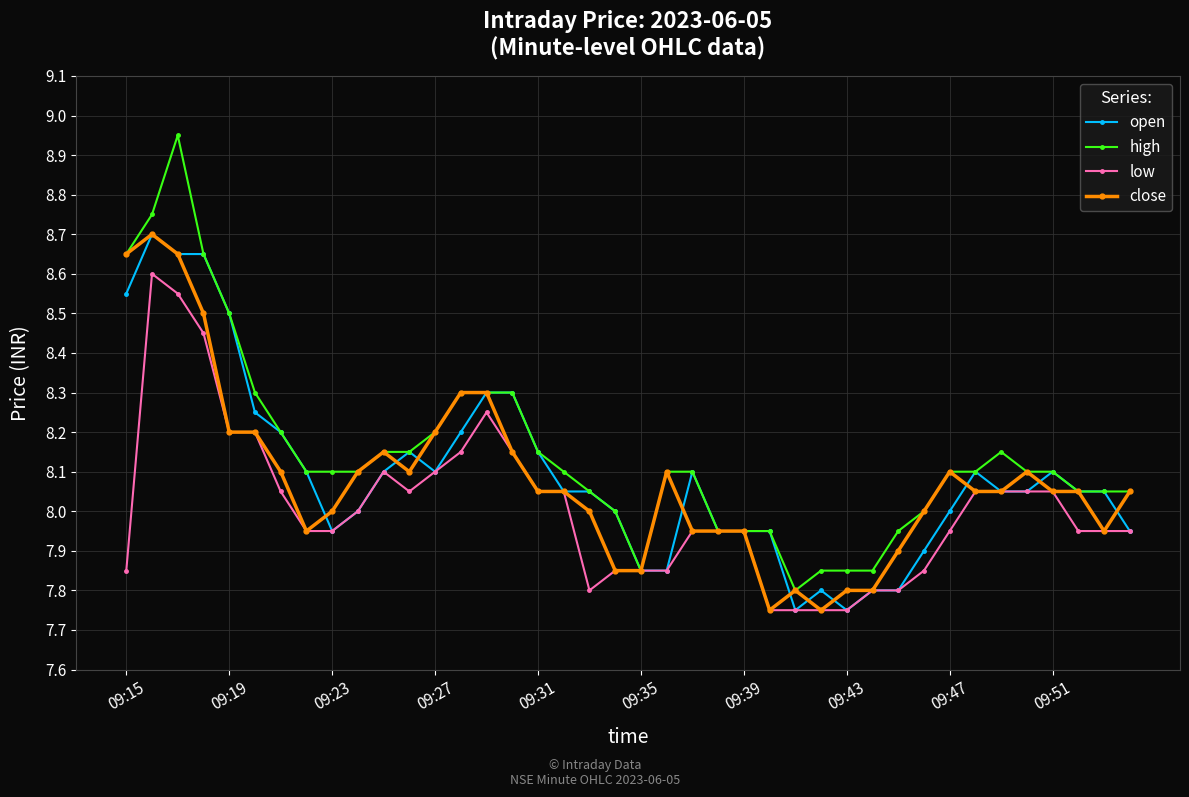

True or false: high has more than 1 points higher than both neighbors.

True